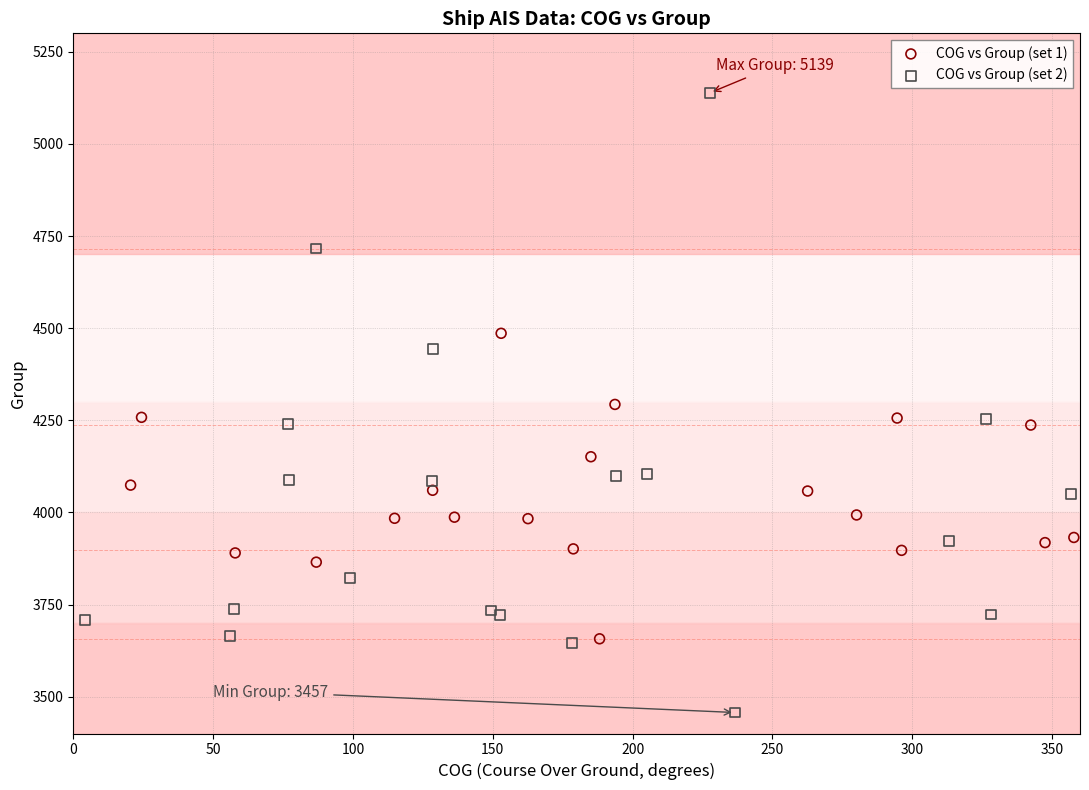

Which series reaches the minimum Y coordinate?

COG vs Group (set 2)